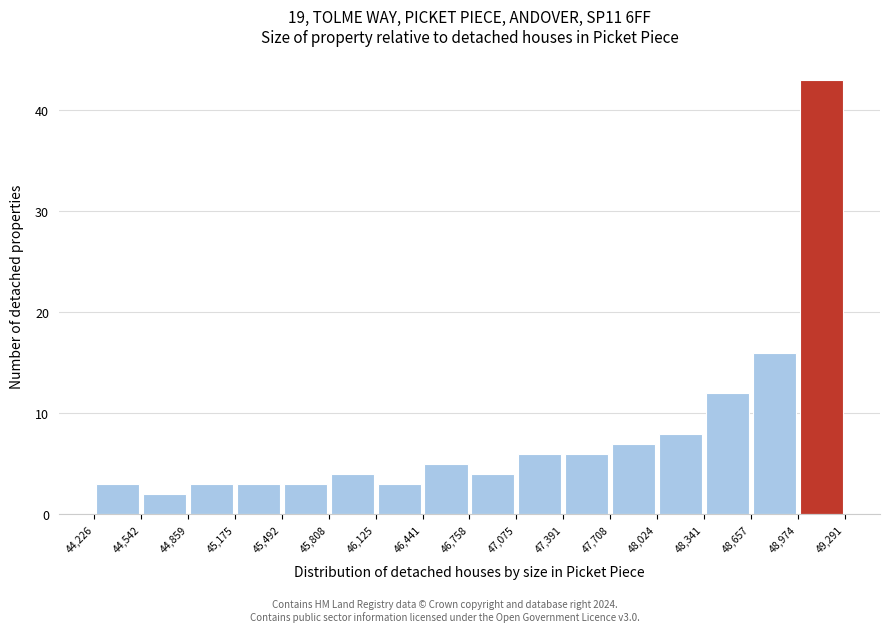

Reading left to right, transcribe this chart: for each bar, give the range it covers on the x-axis and its height. The values are not printed on the chart, so give them approximately, as read against the axis.

44,226 to 44,542: 3
44,542 to 44,859: 2
44,859 to 45,175: 3
45,175 to 45,492: 3
45,492 to 45,808: 3
45,808 to 46,125: 4
46,125 to 46,441: 3
46,441 to 46,758: 5
46,758 to 47,075: 4
47,075 to 47,391: 6
47,391 to 47,708: 6
47,708 to 48,024: 7
48,024 to 48,341: 8
48,341 to 48,657: 12
48,657 to 48,974: 16
48,974 to 49,291: 43